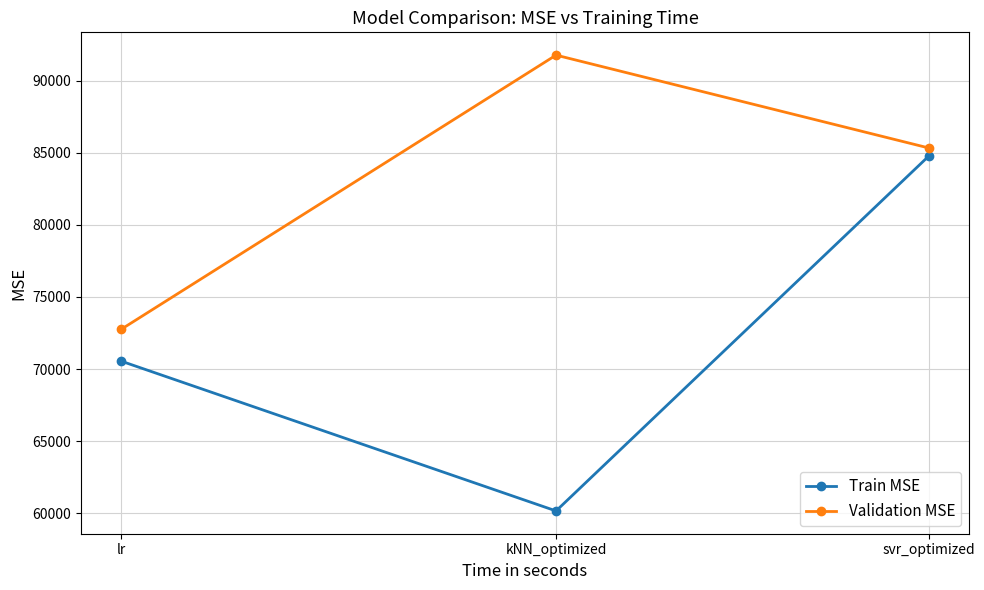

Which series has the largest total across all categories?

Validation MSE